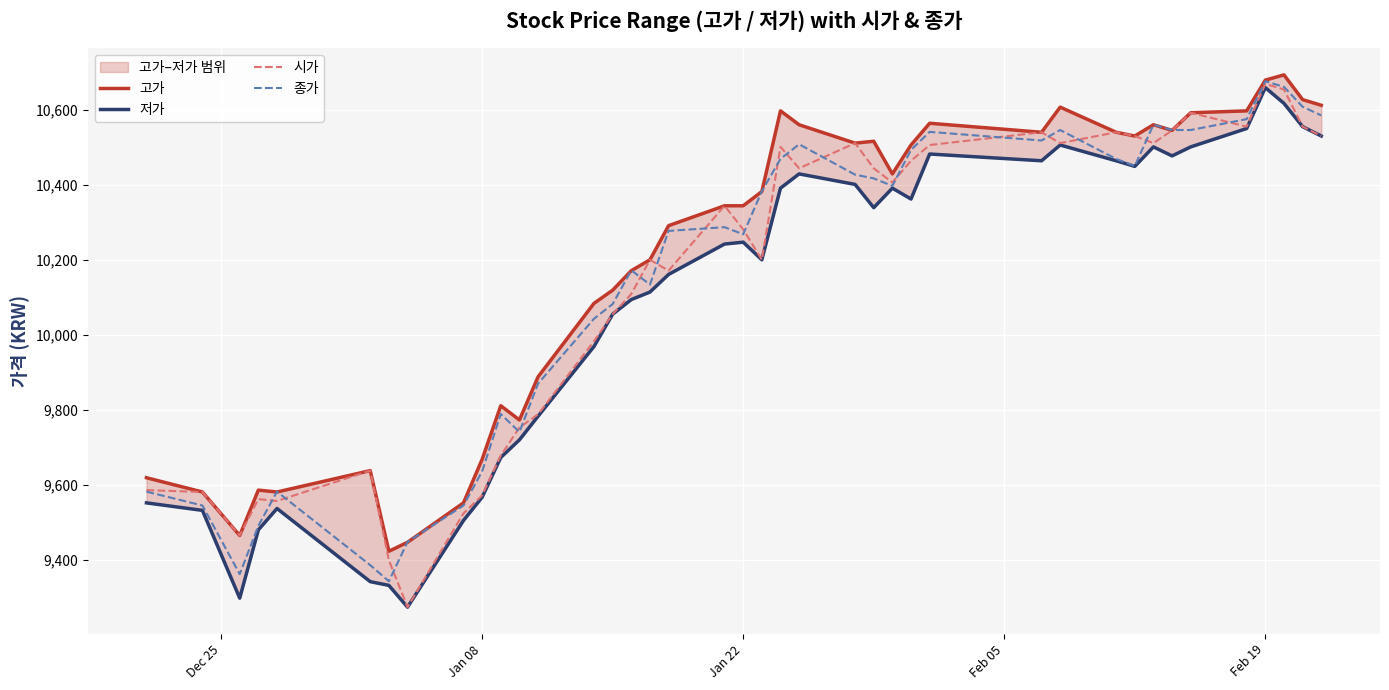

True or false: 저가 has a value of 10659 at Feb 19.

True